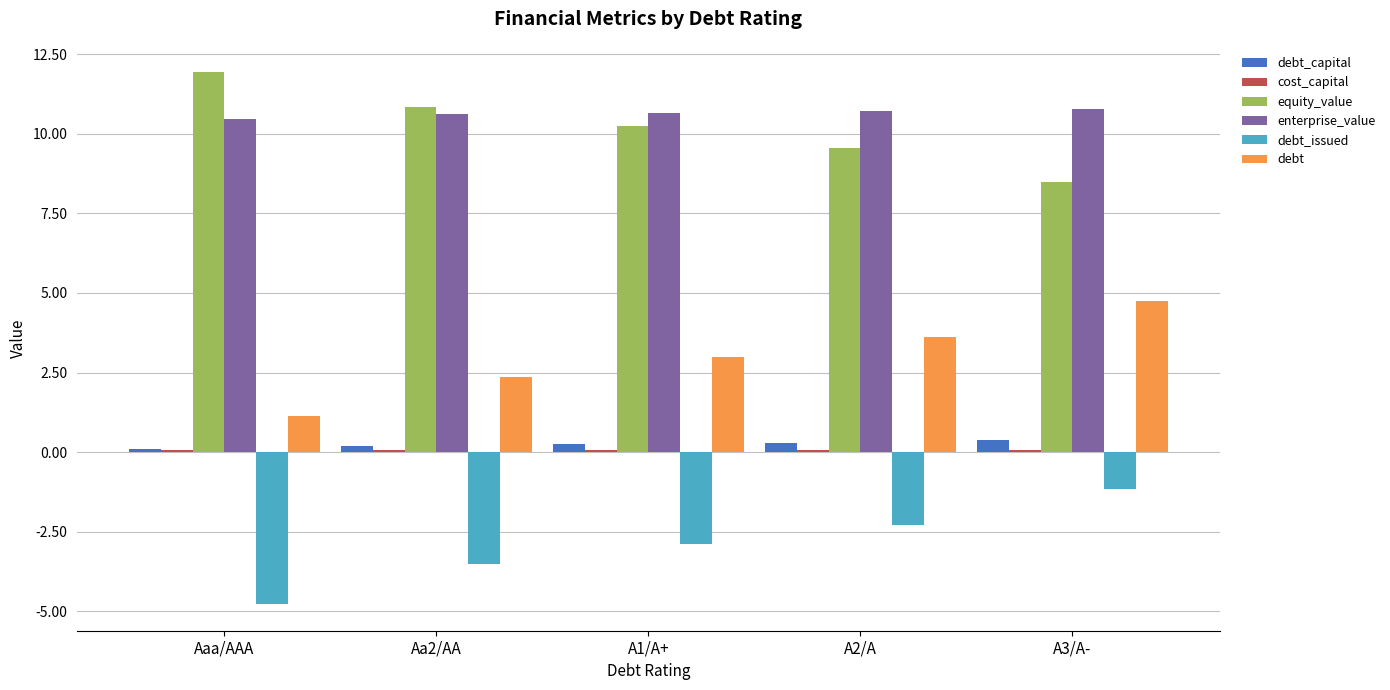

At which category is the sum across all series the highest?

A3/A-